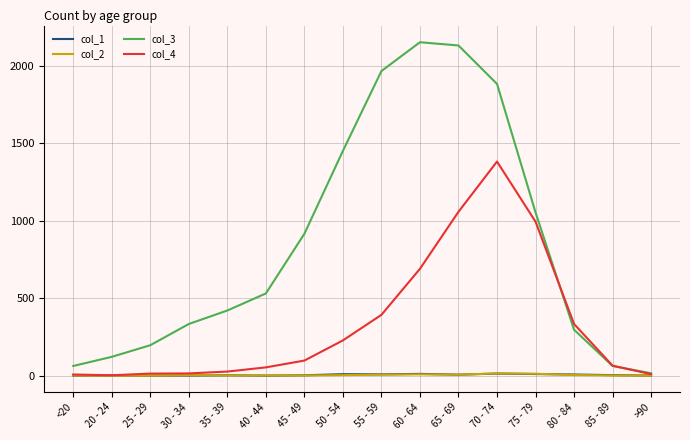

Is it true that col_4 equals 1057 at 65 - 69?

True